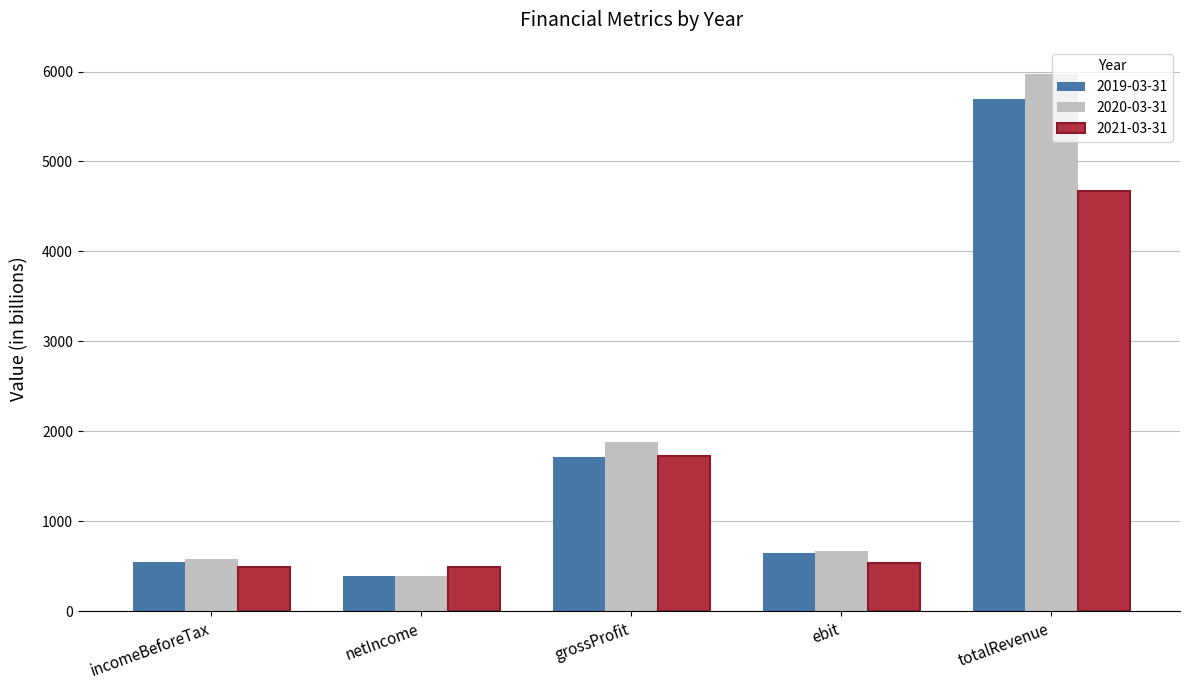

What is the label of the 2nd bar from the left?

netIncome